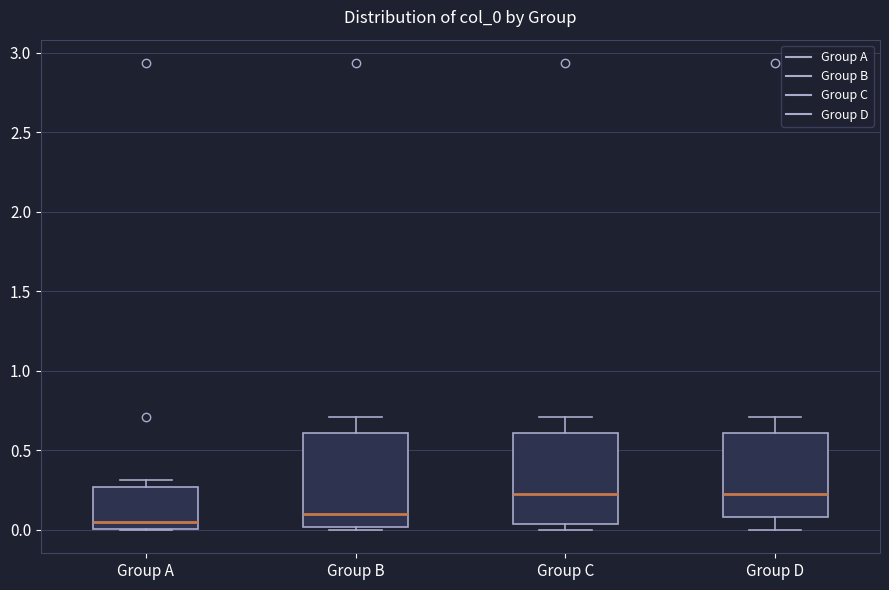

Reading left to right, read every box against the y-axis: the position of its median line, the range the box covers, and the ends of its whiskers. The values are not printed on the chart, so give them approximately, as read against the axis.

Group A: median 0.05, box 0.00 to 0.25, whiskers 0.00 to 0.30
Group B: median 0.10, box 0.00 to 0.60, whiskers 0.00 (just below the box's lower edge) to 0.70
Group C: median 0.25, box 0.05 to 0.60, whiskers 0.00 to 0.70
Group D: median 0.25, box 0.10 to 0.60, whiskers 0.00 to 0.70